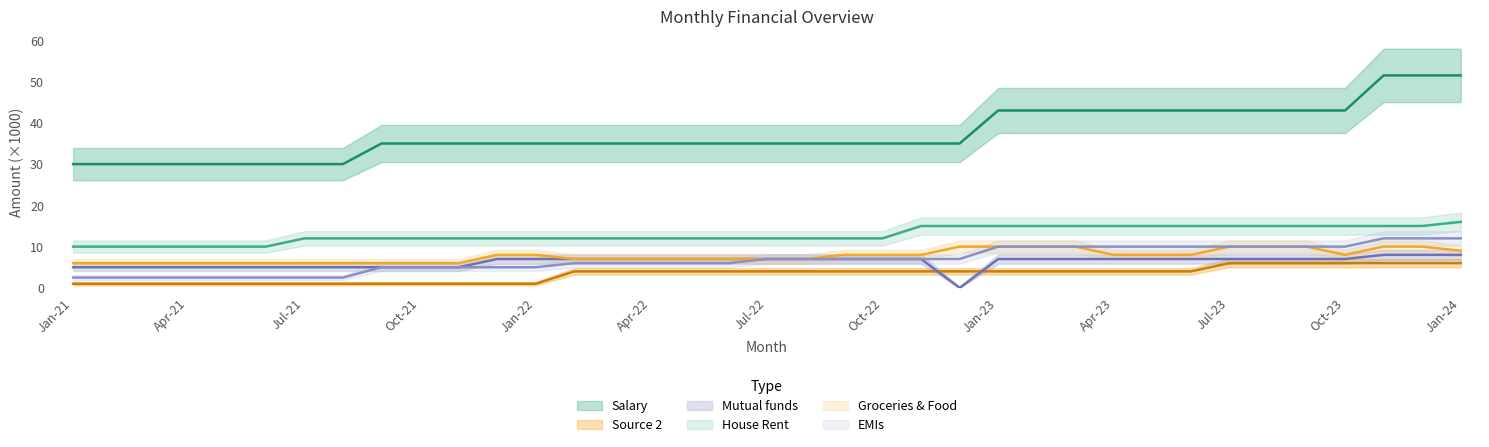

True or false: EMIs has a value of 5.0 at Sep-21.

True